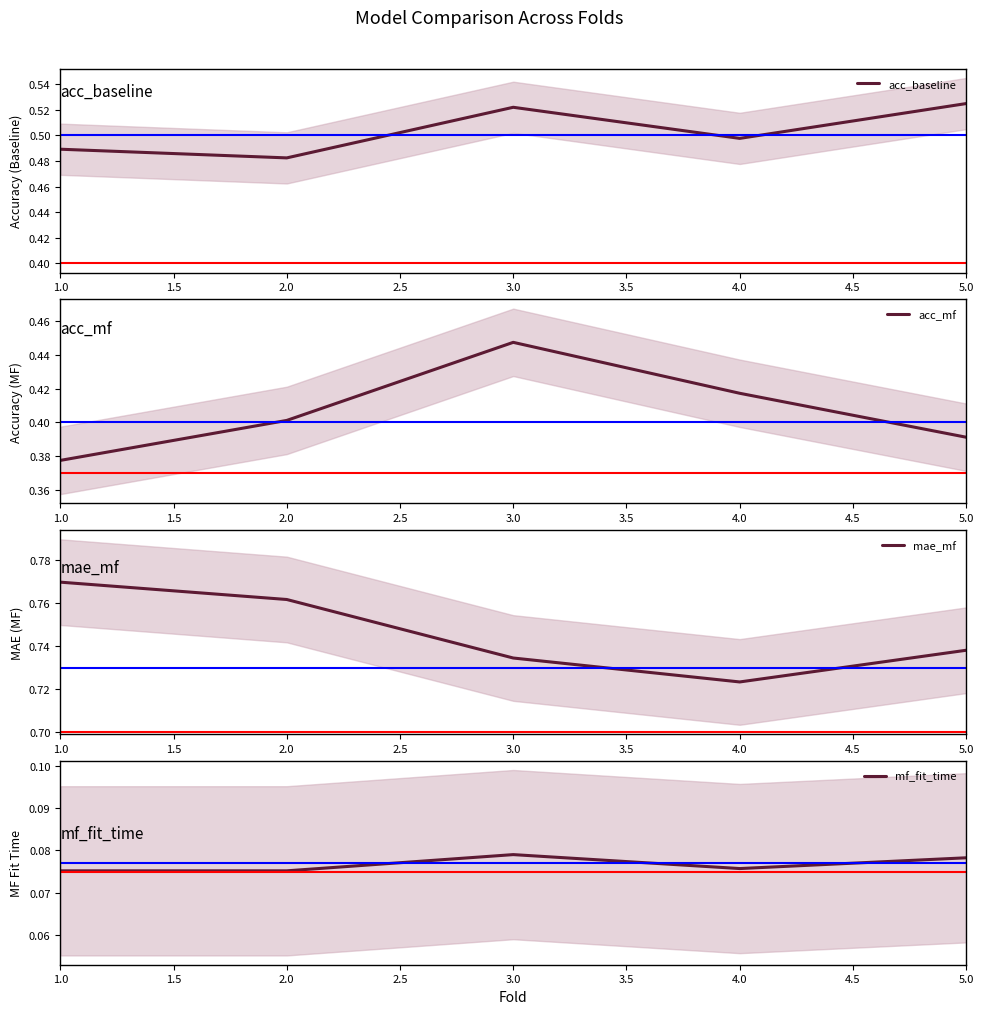

Count the acc_mf values in the range 0 to 1.

5